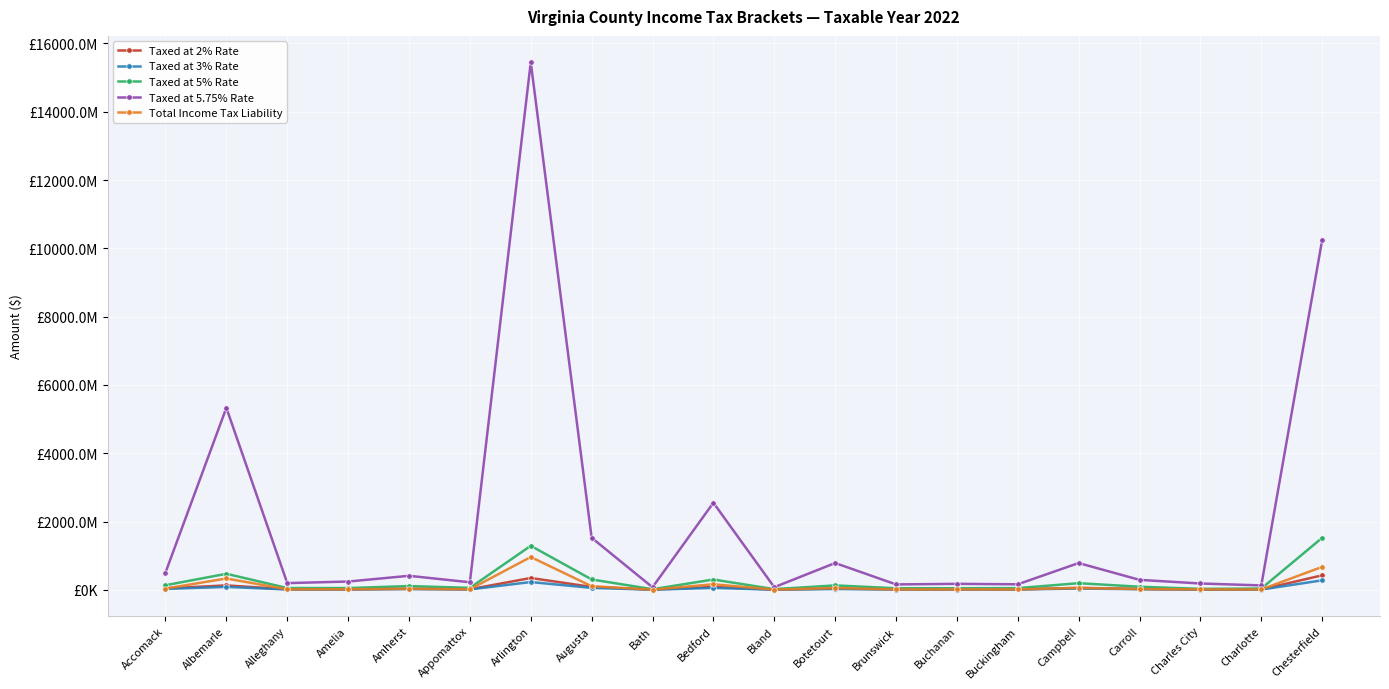

Is this an area chart (filled region under the line)?

No